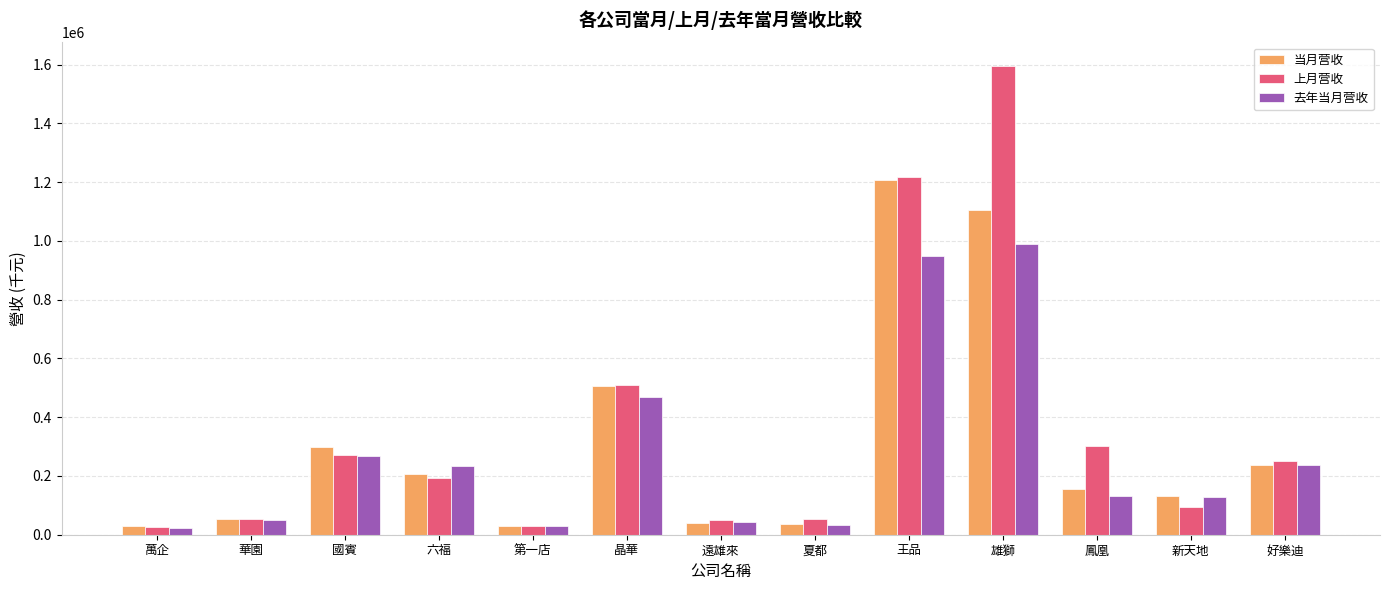

How many data points in 去年当月营收 are less than 133229?

6